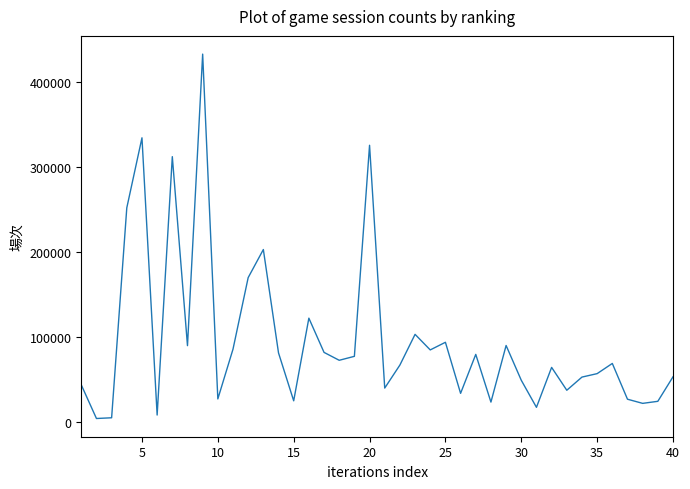

How many lines are shown in the chart?

1